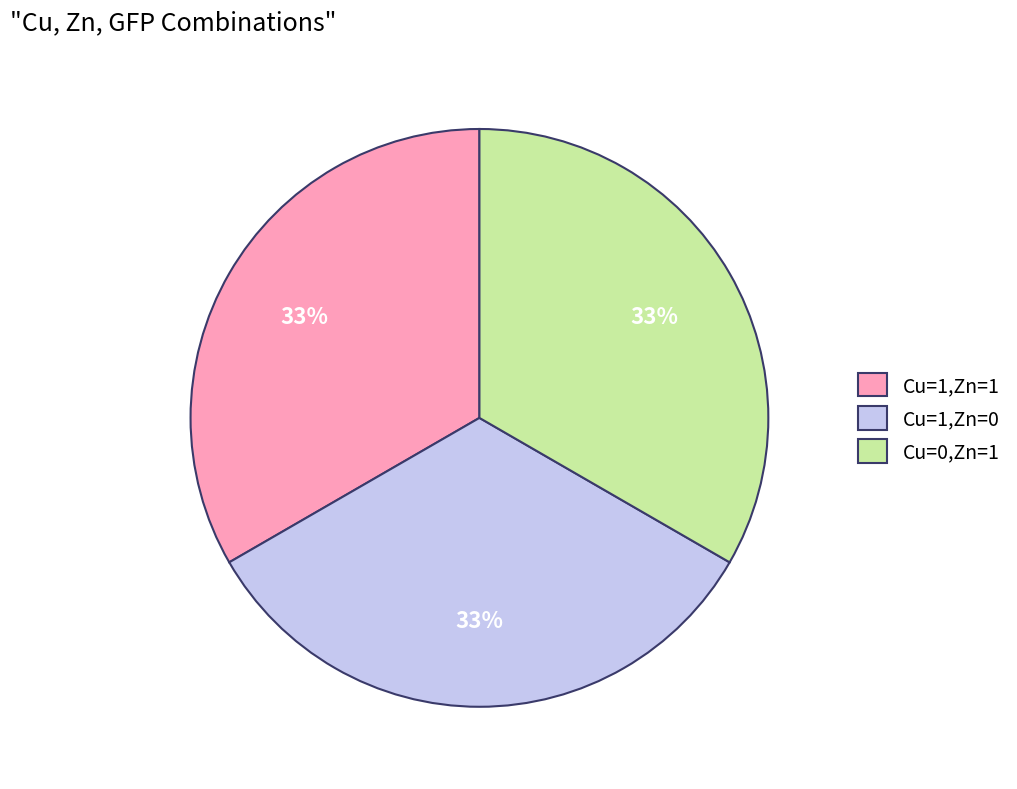

To the nearest percent, what is the combined percentage of Cu=1,Zn=0 and Cu=0,Zn=1?

67%